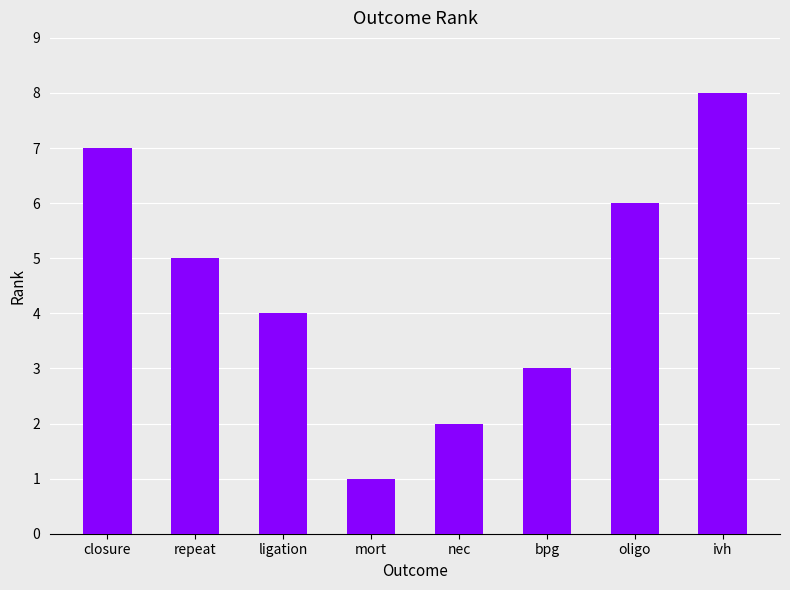

Reading left to right, list all the values displayed in this chart.

closure=7	repeat=5	ligation=4	mort=1	nec=2	bpg=3	oligo=6	ivh=8